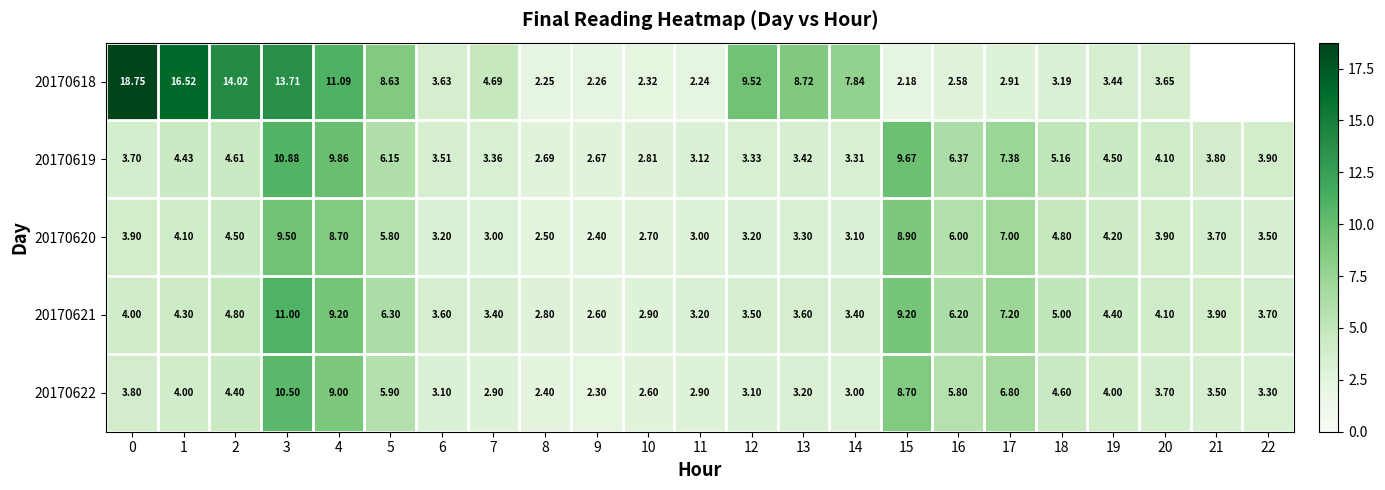

Rank the series by their maximum value, from highest to lowest.

20170618, 20170621, 20170619, 20170622, 20170620